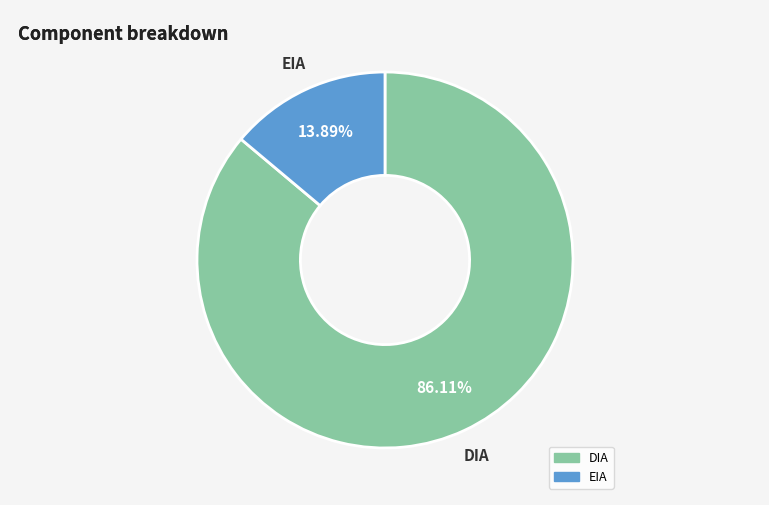

Which has a higher value, EIA or DIA?

DIA